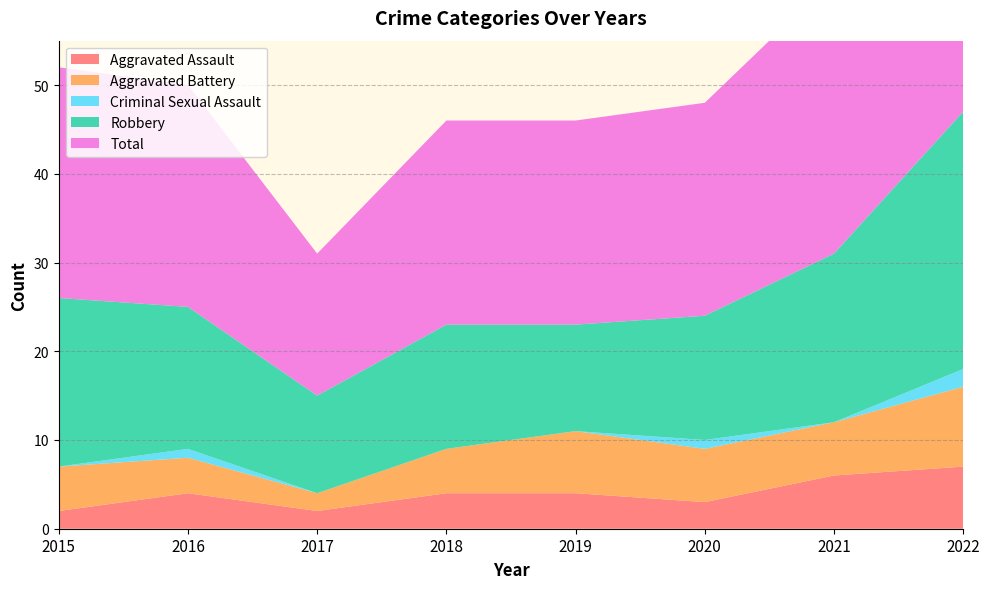

Reading left to right, what are all the values shown in this chart?

Aggravated Assault: 2015=2	2016=4	2017=2	2018=4	2019=4	2020=3	2021=6	2022=7
Aggravated Battery: 2015=5	2016=4	2017=2	2018=5	2019=7	2020=6	2021=6	2022=9
Criminal Sexual Assault: 2015=0	2016=1	2017=0	2018=0	2019=0	2020=1	2021=0	2022=2
Robbery: 2015=19	2016=16	2017=11	2018=14	2019=12	2020=14	2021=19	2022=29
Total: 2015=26	2016=25	2017=16	2018=23	2019=23	2020=24	2021=31	2022=47